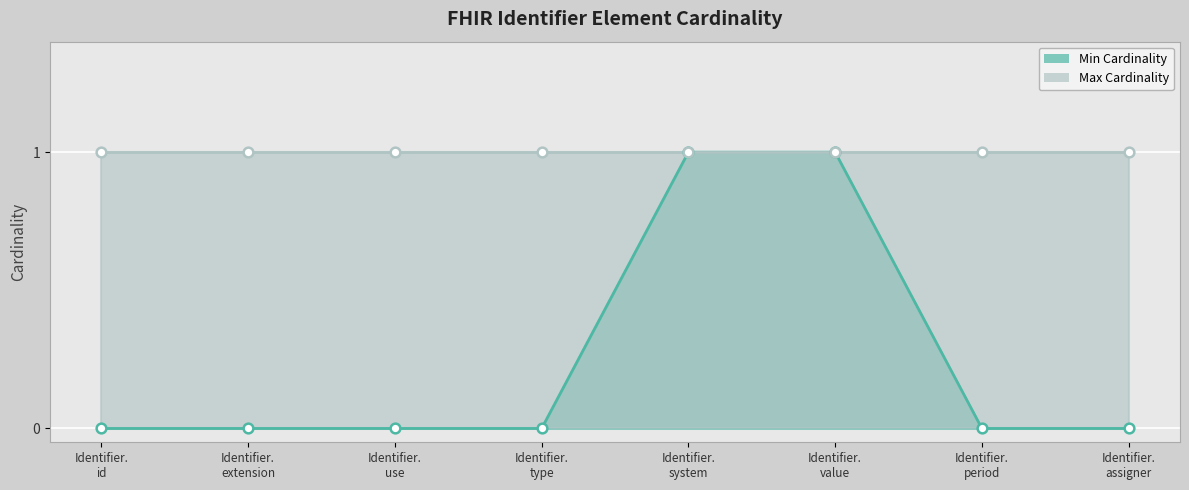

True or false: the data shows -1 at Identifier. type.

False